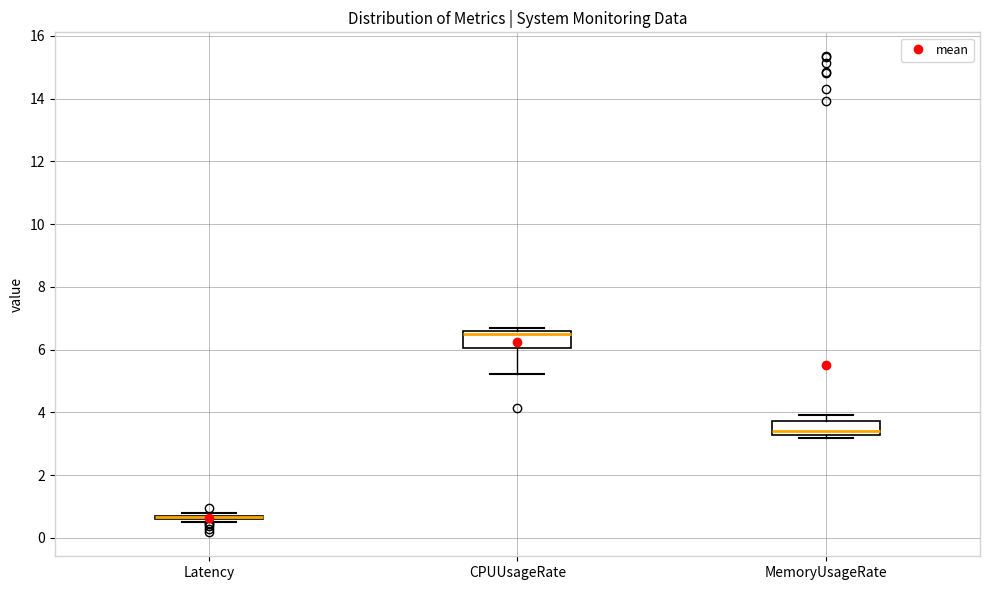

Reading left to right, read every box against the y-axis: the position of its median line, the range the box covers, and the ends of its whiskers. The values are not printed on the chart, so give them approximately, as read against the axis.

Latency: box collapsed to a line at 0.6, whiskers 0.4 to 0.8
CPUUsageRate: median 6.4, box 6.0 to 6.6, whiskers 5.2 to 6.6 (just above the box's upper edge)
MemoryUsageRate: median 3.4, box 3.2 to 3.8, whiskers 3.2 (just below the box's lower edge) to 4.0